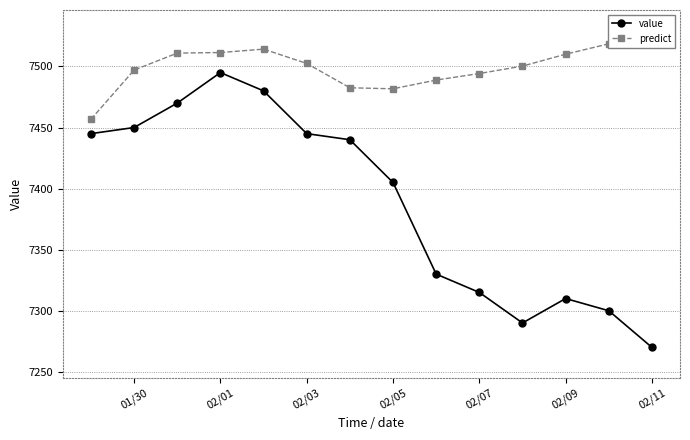

At which label is value closest to 7382?

02/05